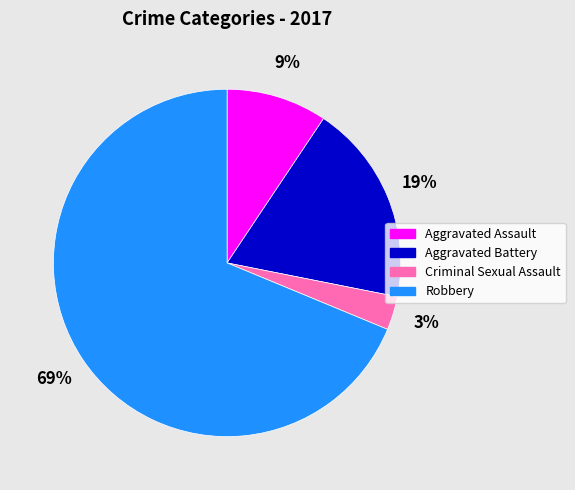

Is there any slice that represents more than half of the pie?

Yes